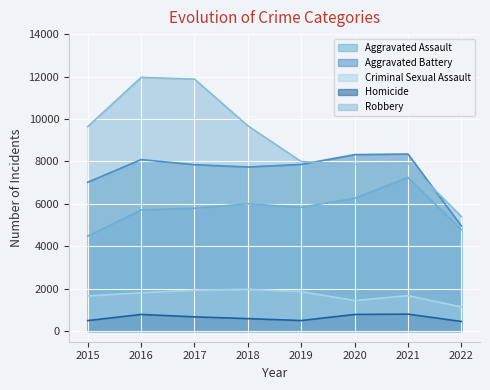

Does the chart display data point markers on the line(s)?

No